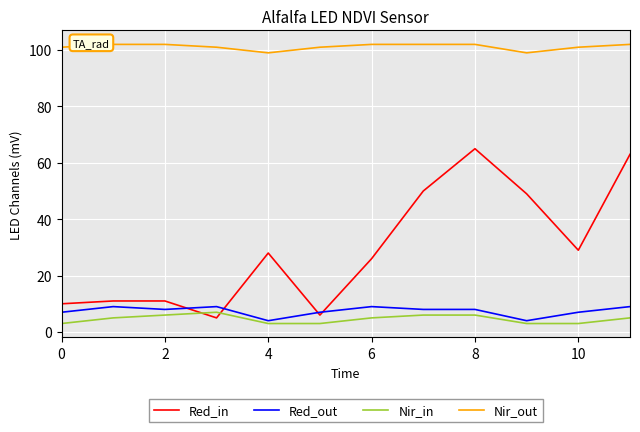

True or false: Red_out and Nir_in intersect in this chart.

False